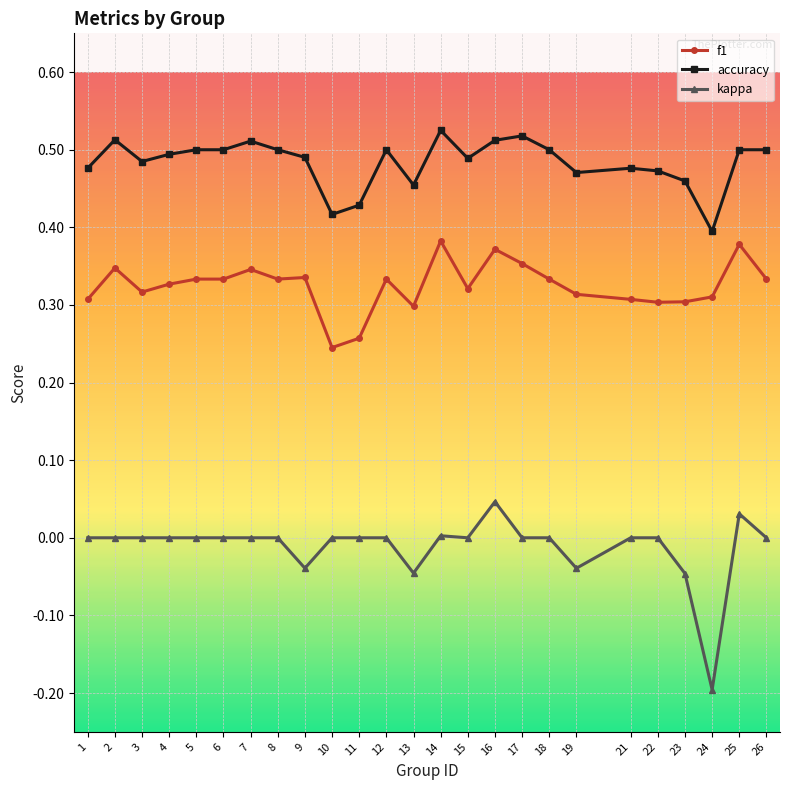

List the series in order of their peak value, lowest first.

kappa, f1, accuracy